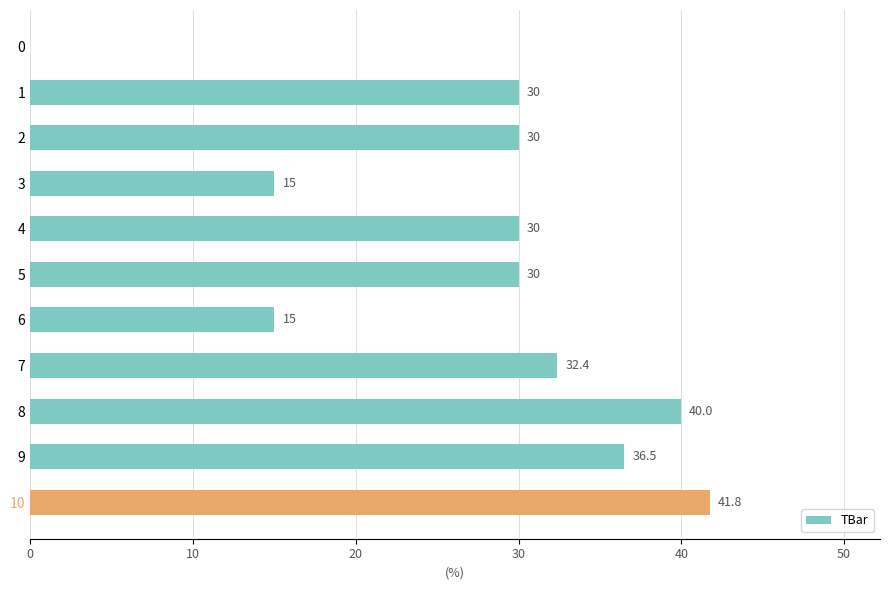

Which has a higher value, 10 or 8?

10